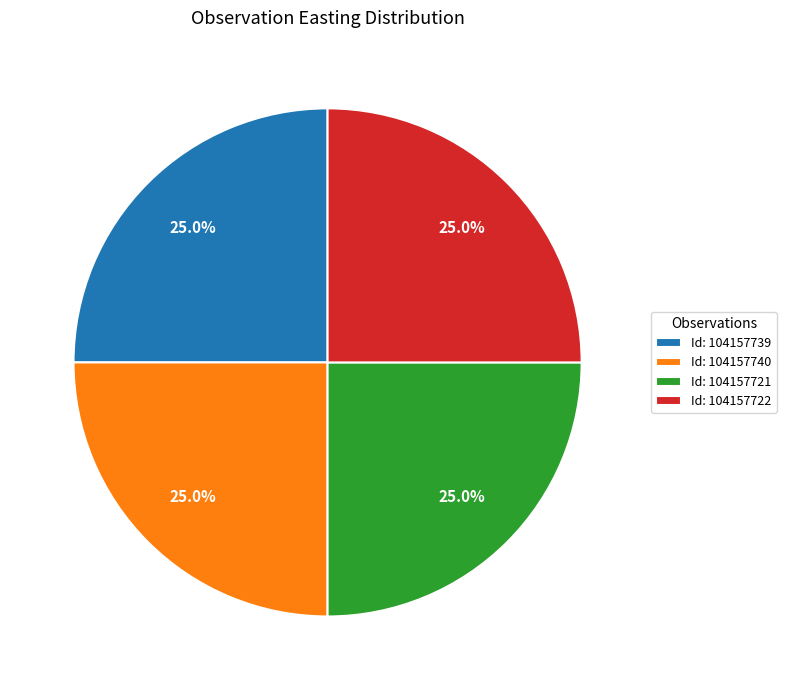

What is the ratio of the value at Id: 104157722 to the value at Id: 104157739?

1.0